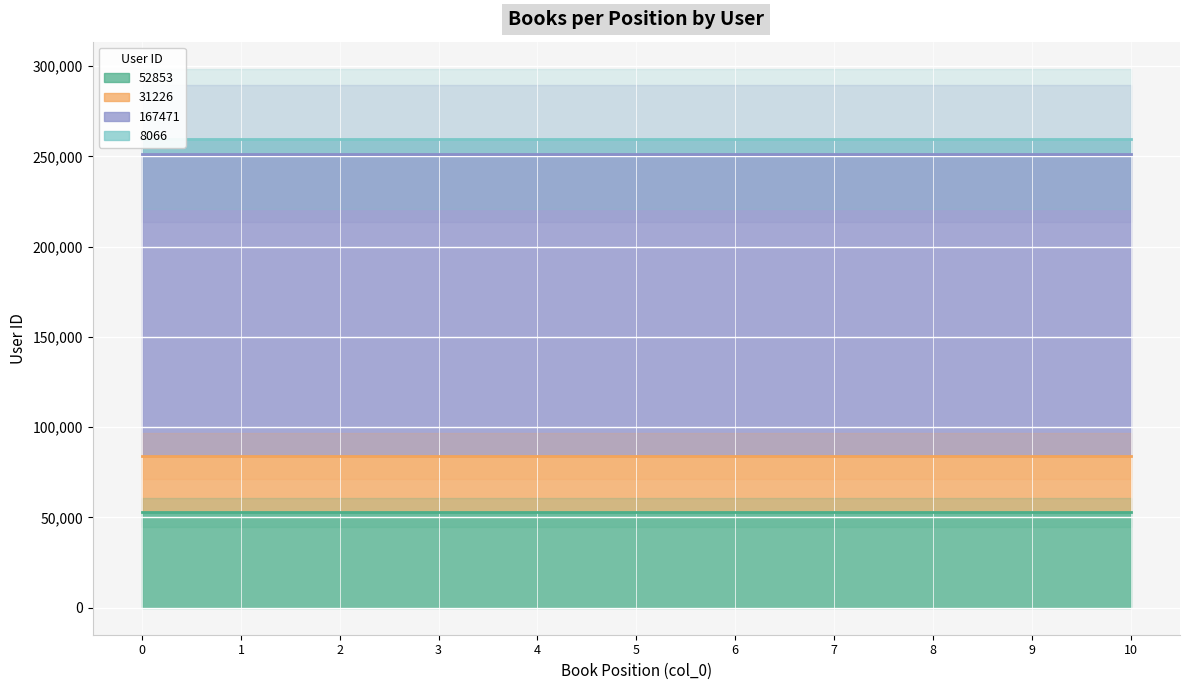

Is it true that 31226 equals 42838 at 8?

False